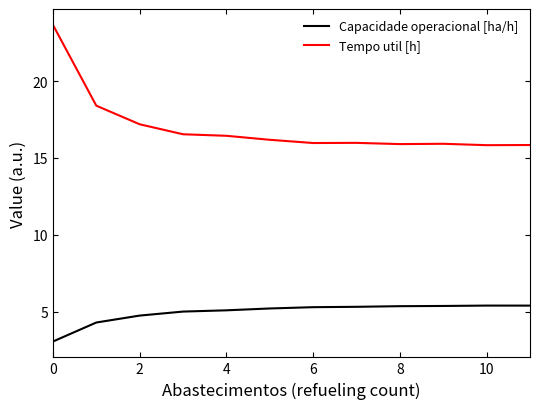

Which series has the largest total across all categories?

Tempo util [h]